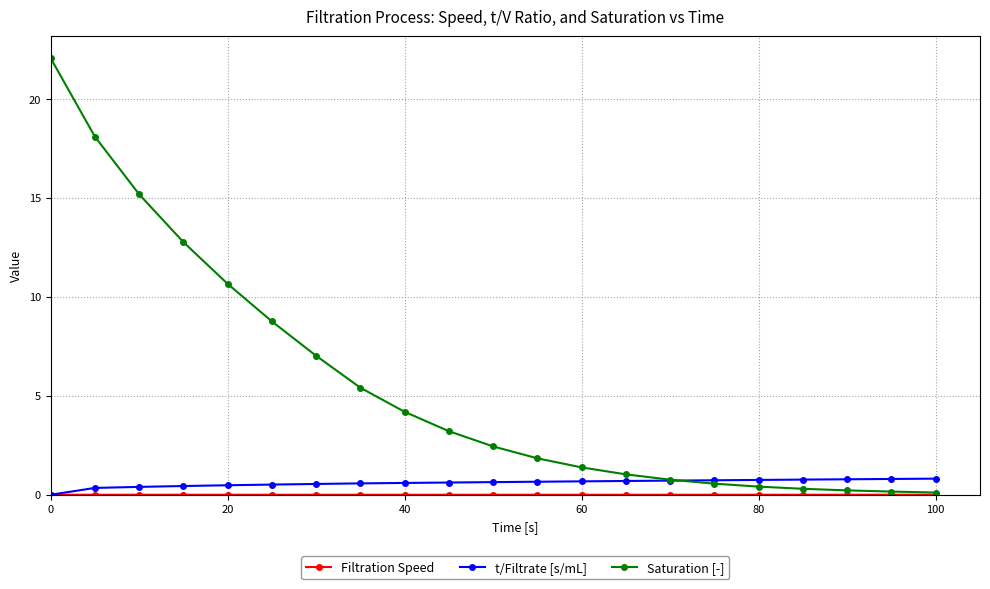

What is the maximum value shown in the chart?

22.1